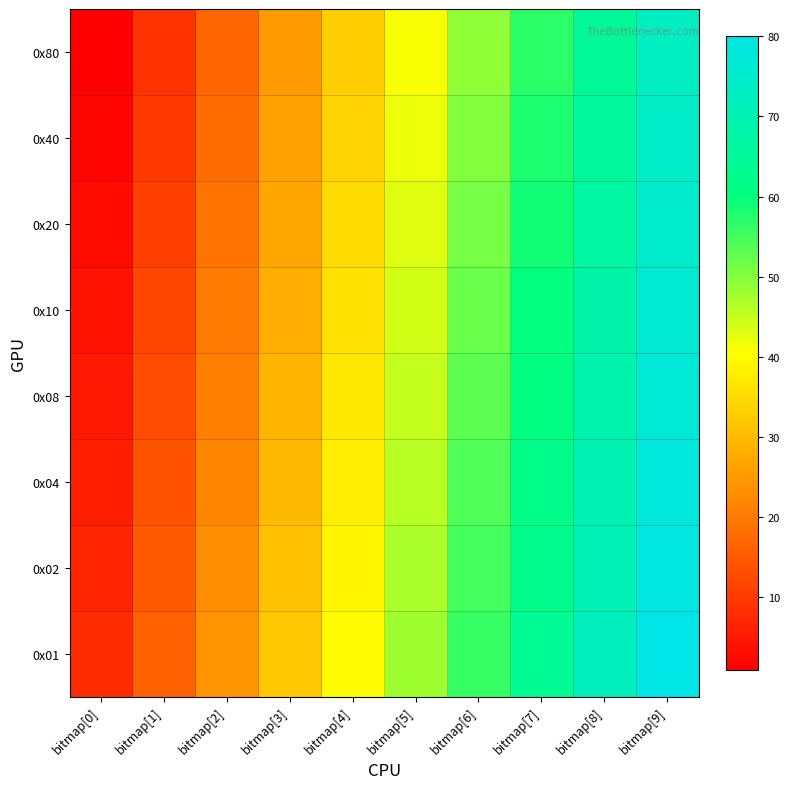

At how many categories does at least one series exceed 29?

7